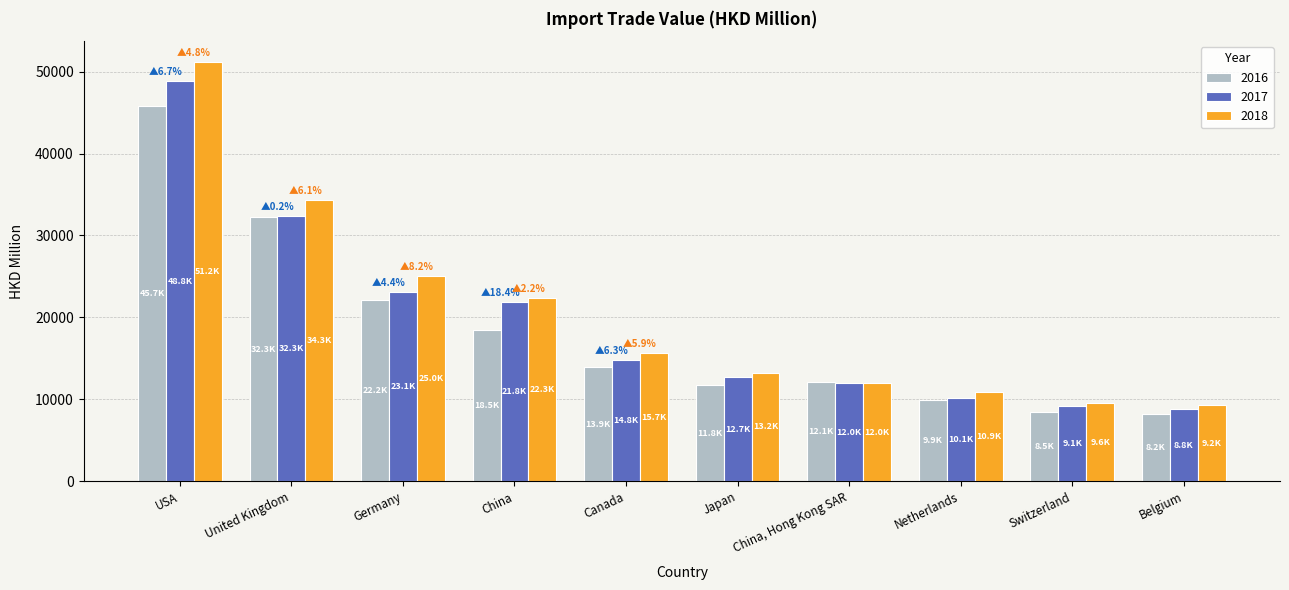

Which series changed the most between China, Hong Kong SAR and Switzerland?

2016